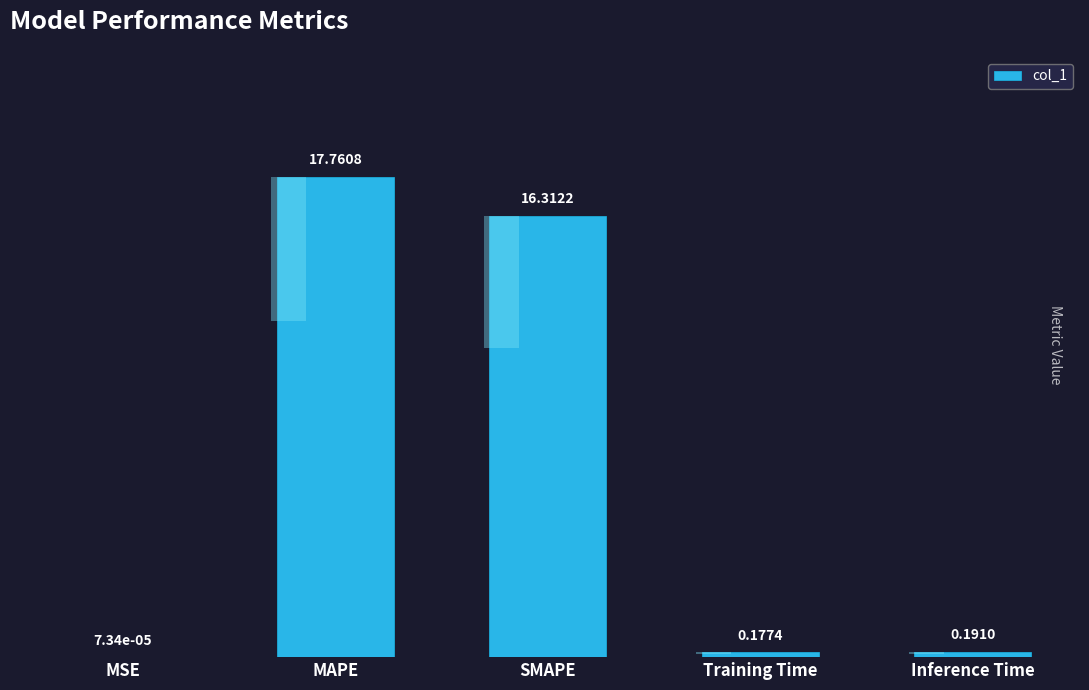

Count the number of categories in the chart.

5